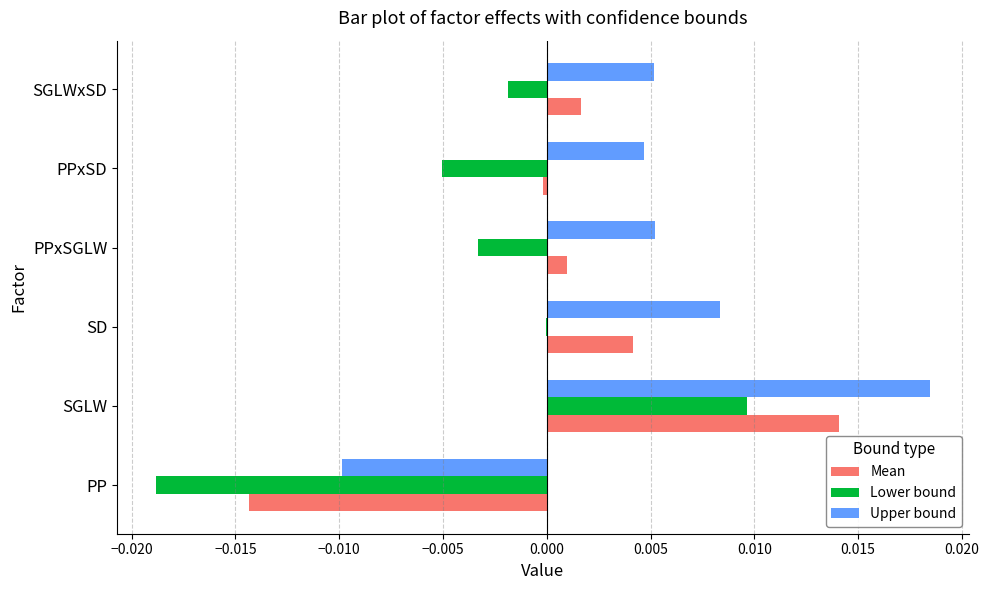

True or false: Upper bound has a value of 0.0 at SGLW.

True